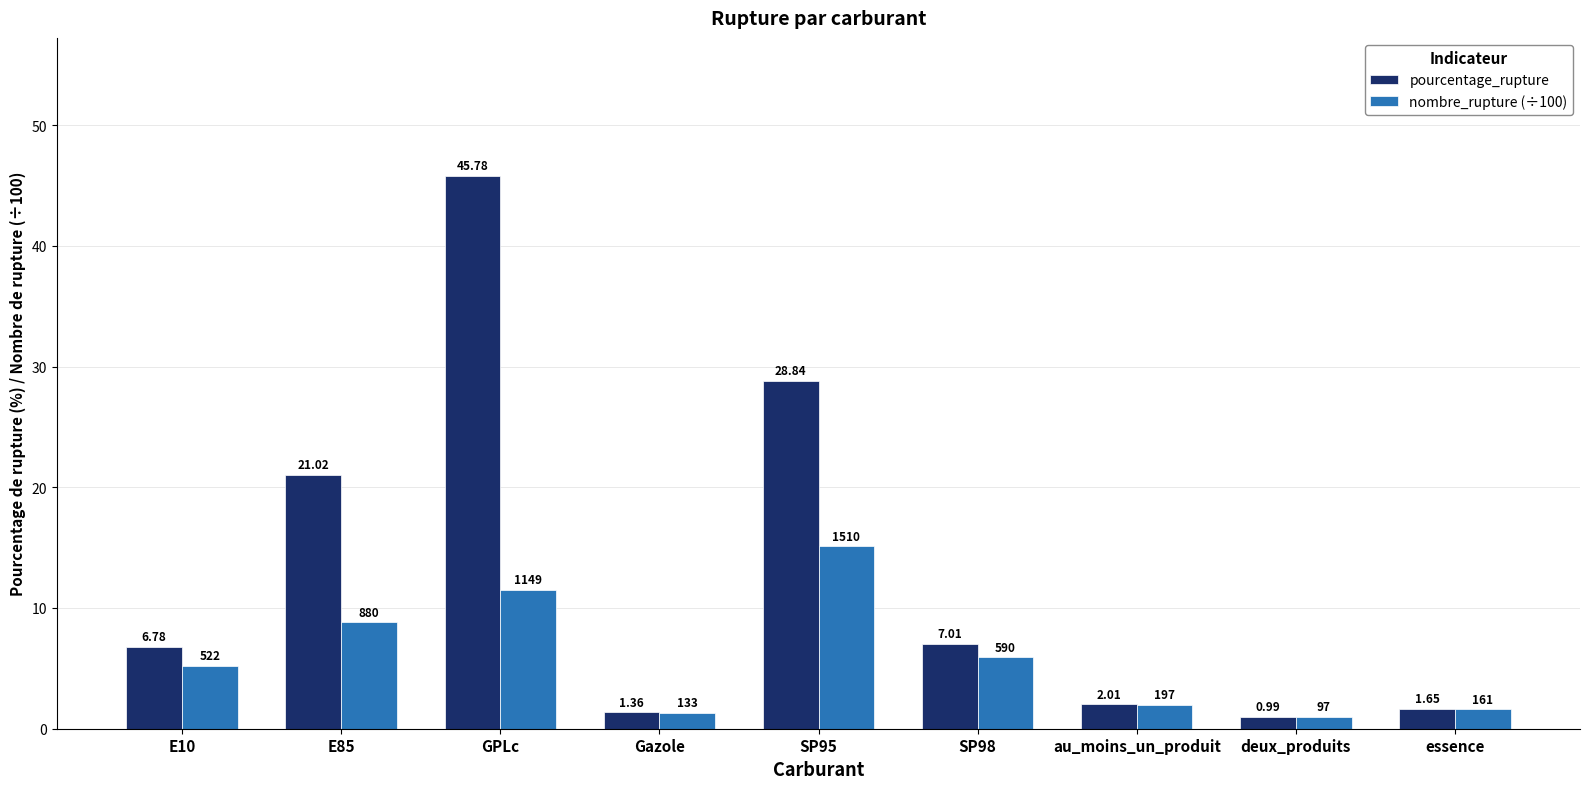

How many data points in nombre_rupture (÷100) are less than 5?

4